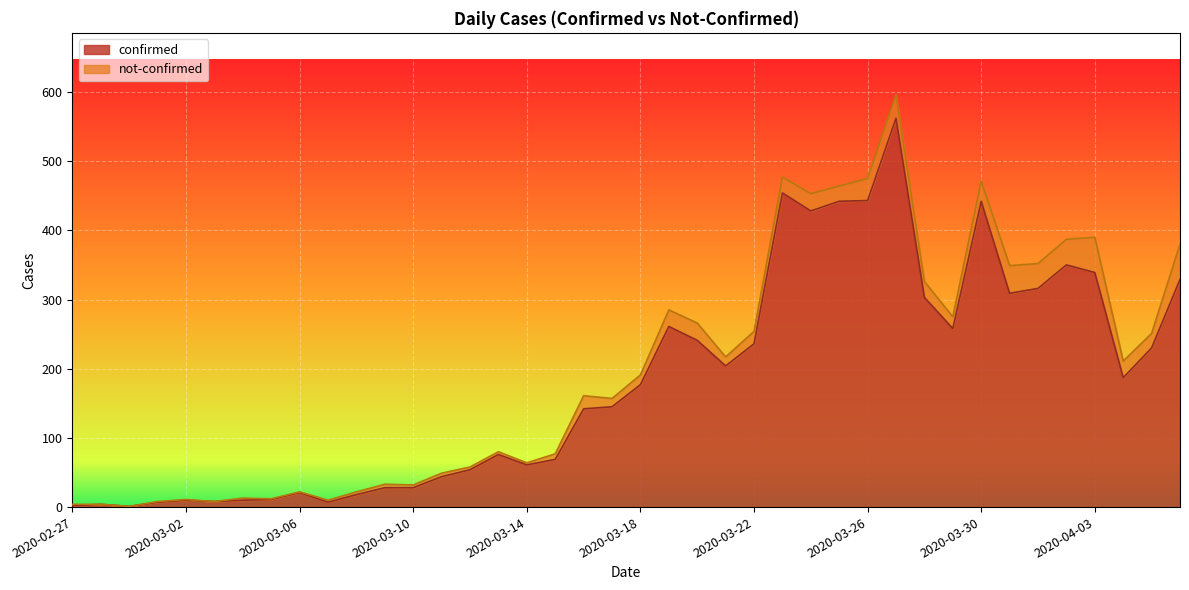

Does the chart display data point markers on the line(s)?

No